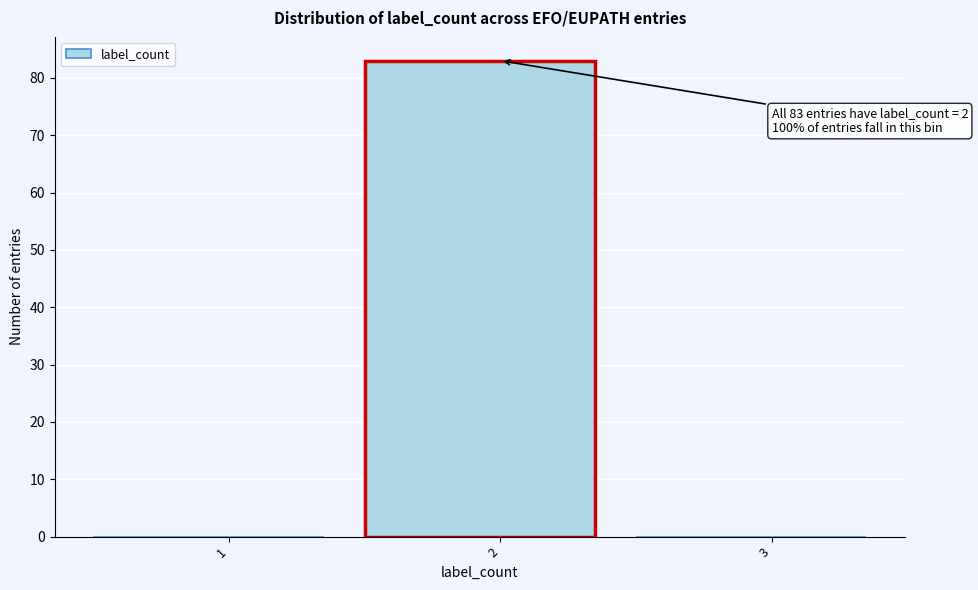

Reading right to left, transcribe all the data shown in this chart.

3=0	2=83	1=0